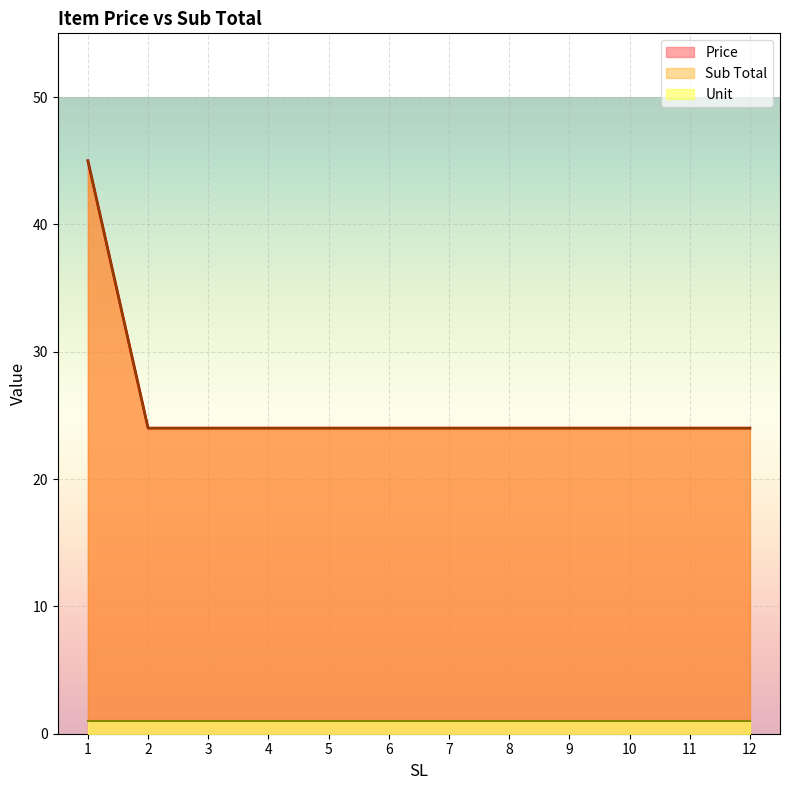

Is the value of Unit_line at 9 greater than the value of Sub Total_line at 4?

No